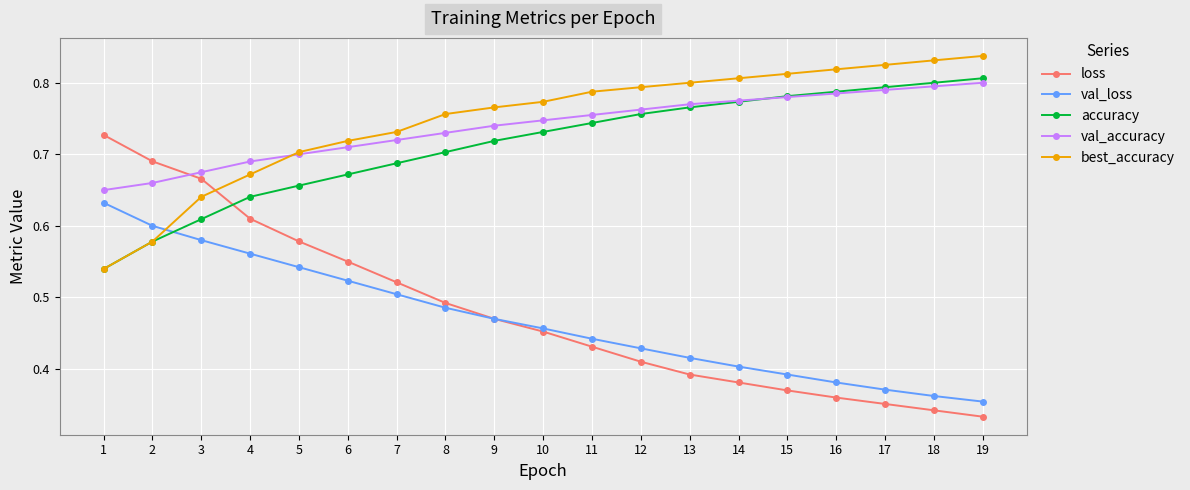

What is the sum of the best_accuracy values at 1 and 16?

1.4